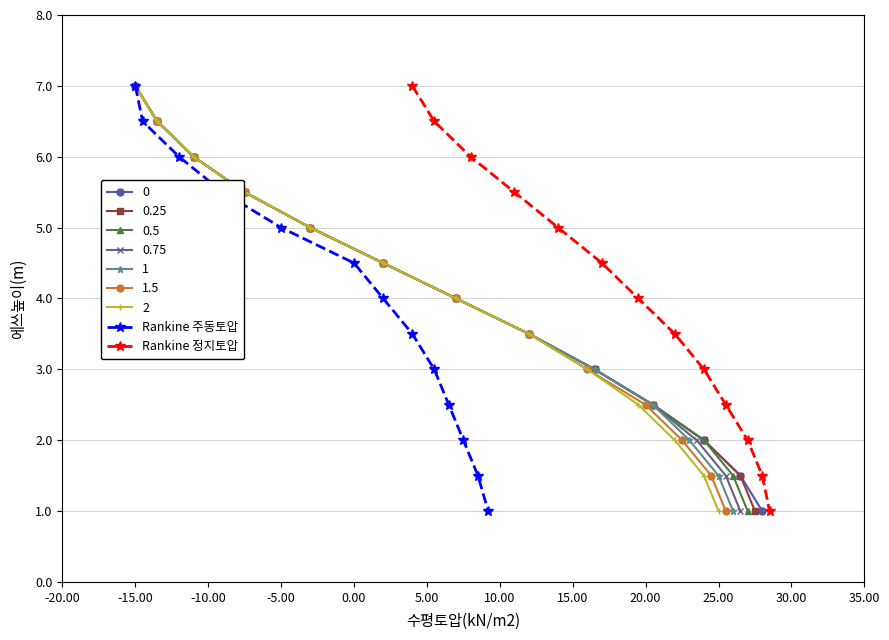

Is it true that Rankine 주동토압 equals 7.0 at -15.00?

True